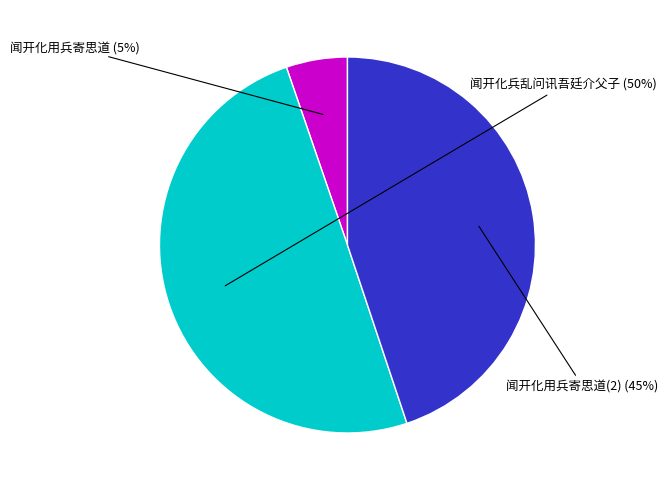

To the nearest percent, what is the difference between the largest and smallest slice percentages?

45%